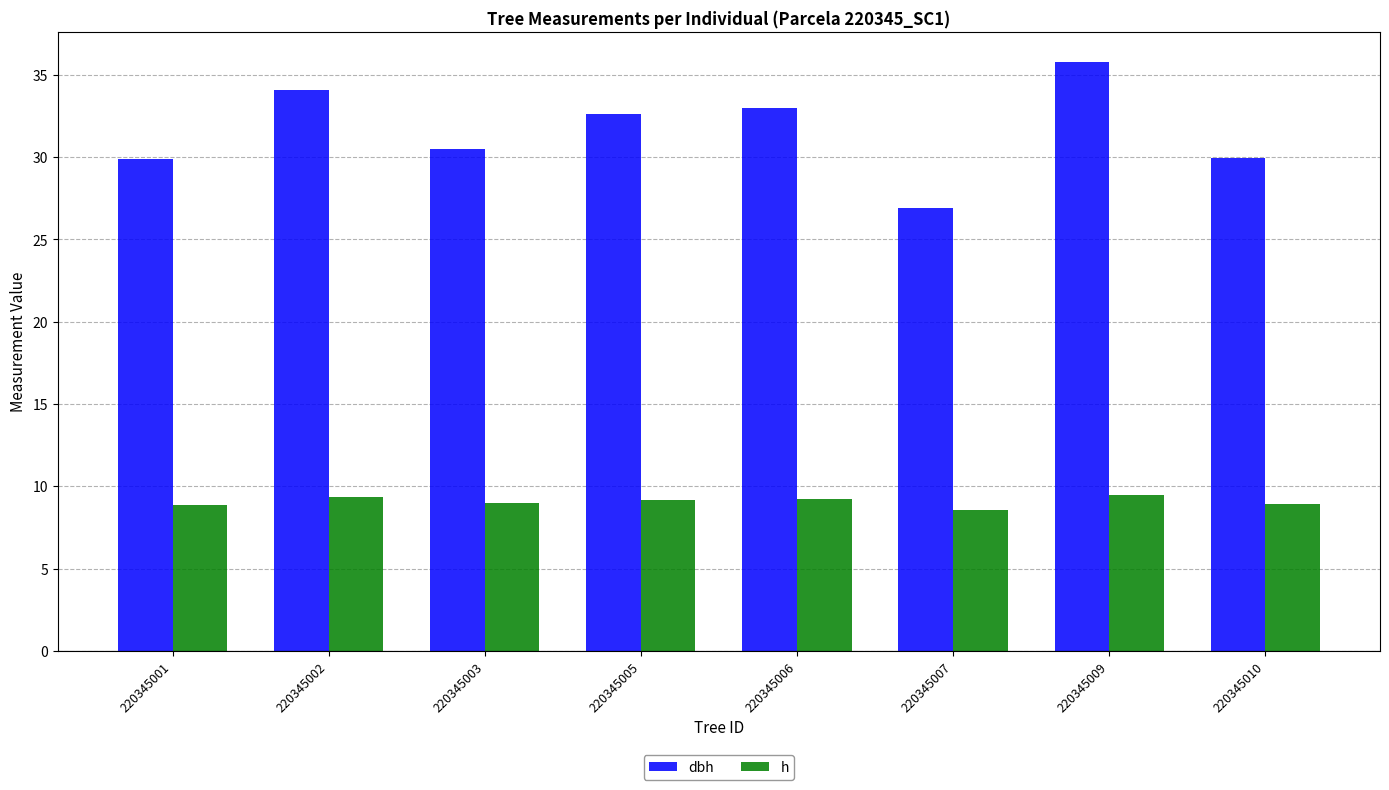

Which series has the widest spread of values?

dbh